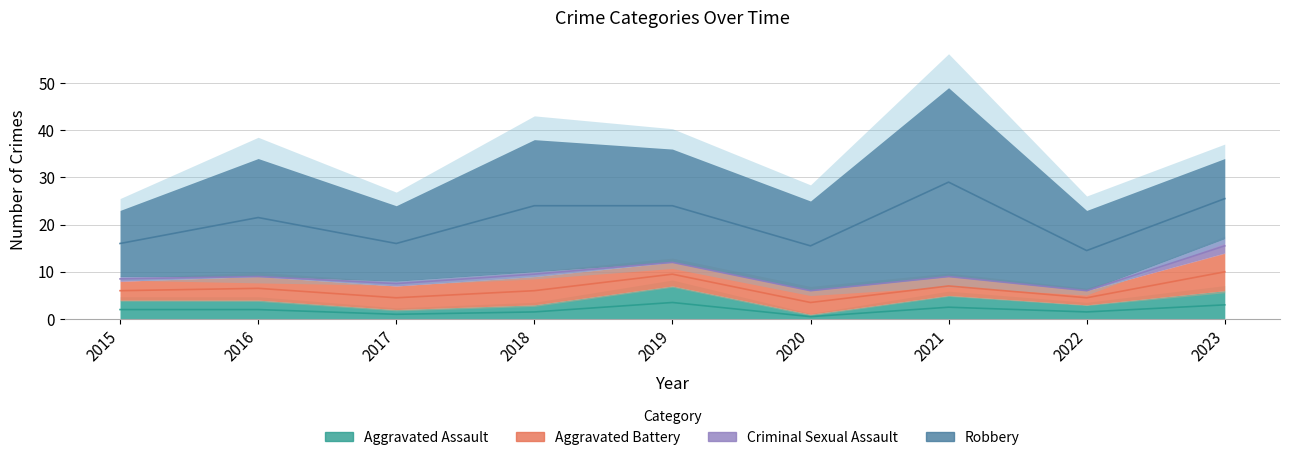

Rank the series by their maximum value, from highest to lowest.

Robbery, Aggravated Battery, Aggravated Assault, Criminal Sexual Assault